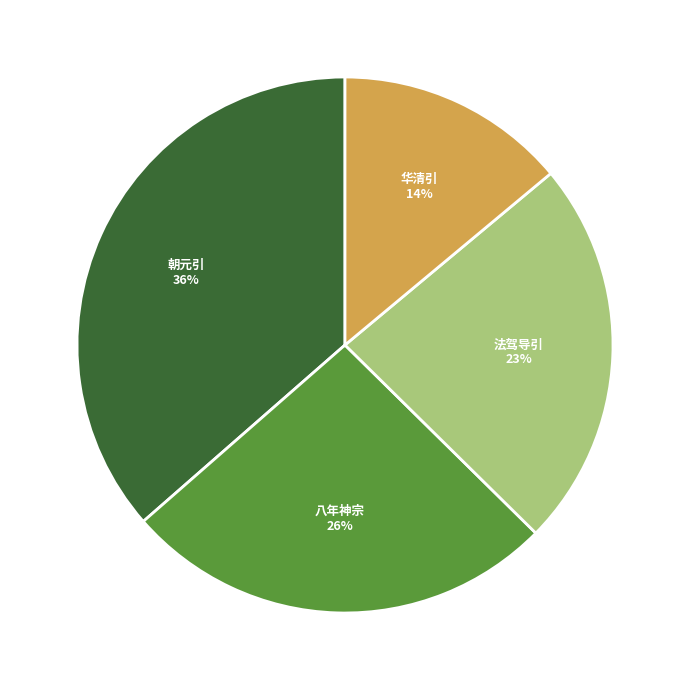

Is there any slice that represents more than half of the pie?

No